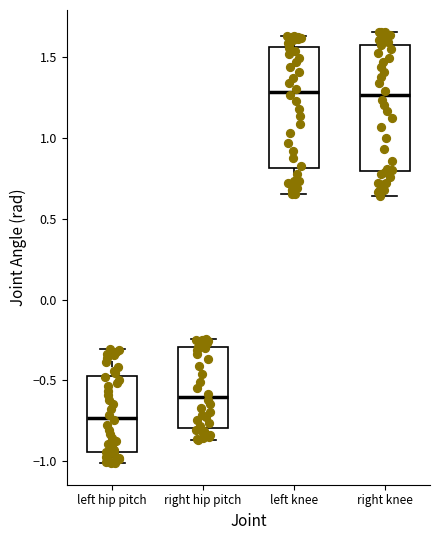

Reading left to right, transcribe this box plot: for each box, give where its median line is, the range the box spans, and where its two whiskers end, as read against the y-axis. The values are not printed on the chart, so give them approximately, as read against the axis.

left hip pitch: median -0.75, box -0.95 to -0.45, whiskers -1.00 to -0.30
right hip pitch: median -0.60, box -0.80 to -0.30, whiskers -0.85 to -0.25
left knee: median 1.30, box 0.80 to 1.55, whiskers 0.65 to 1.65
right knee: median 1.25, box 0.80 to 1.60, whiskers 0.65 to 1.65